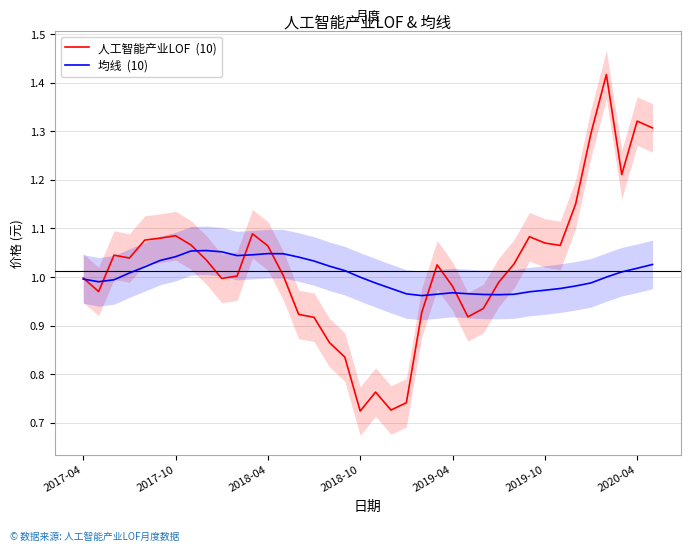

True or false: 人工智能产业LOF  (10) has a value of 0.4 at 14.

False